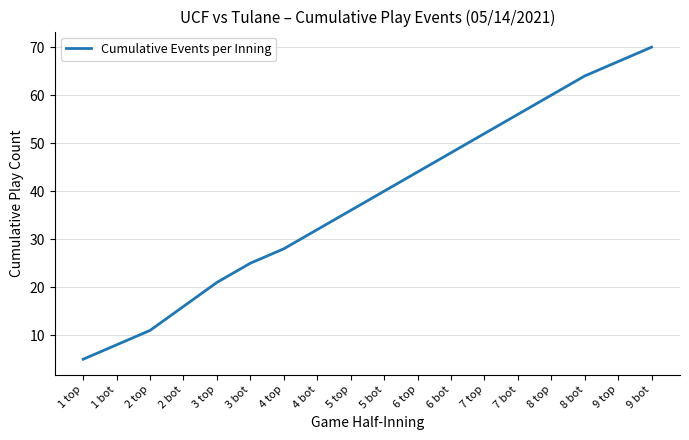

Approximately how many times larger is the value at 9 top compared to 4 bot?

2.1